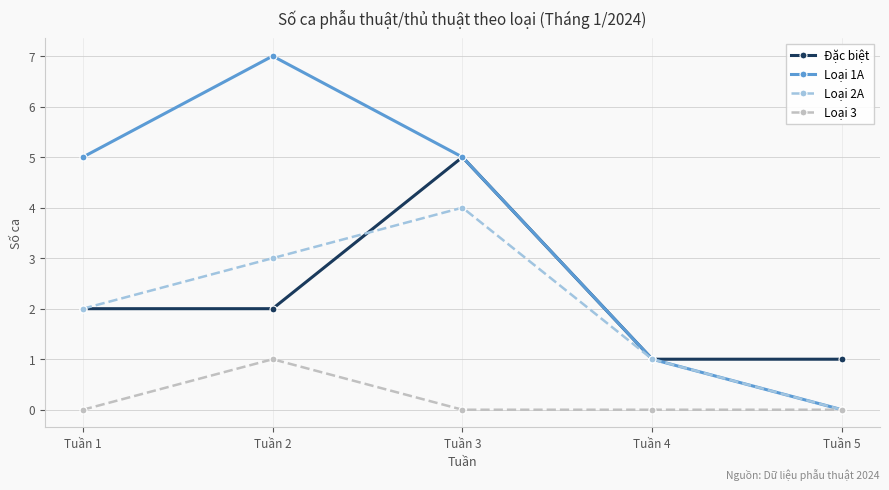

True or false: Đặc biệt and Loại 3 cross at least once.

False